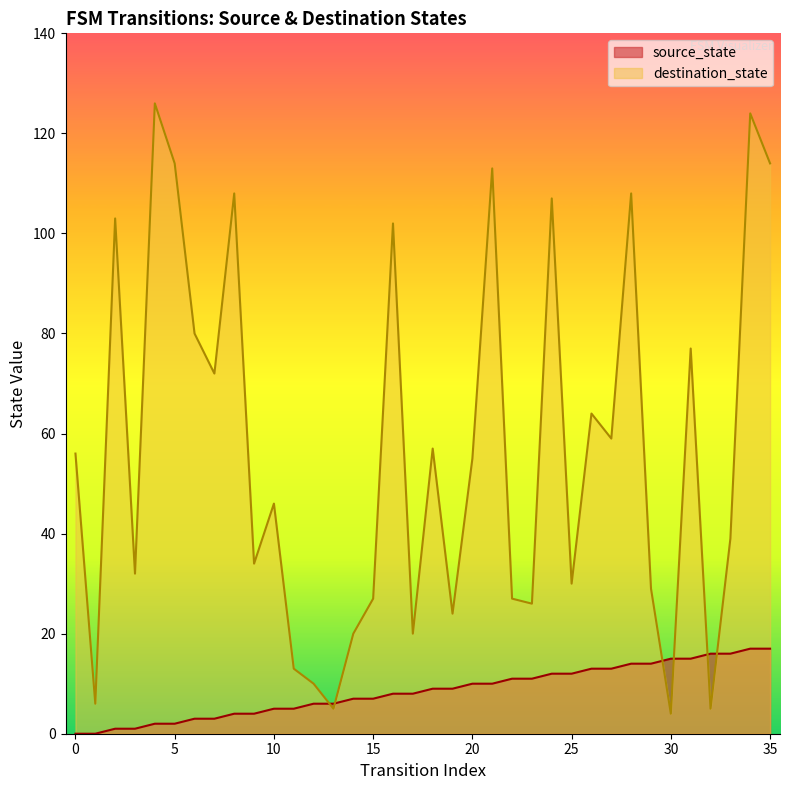

At which category does destination_state reach its first local valley?

1